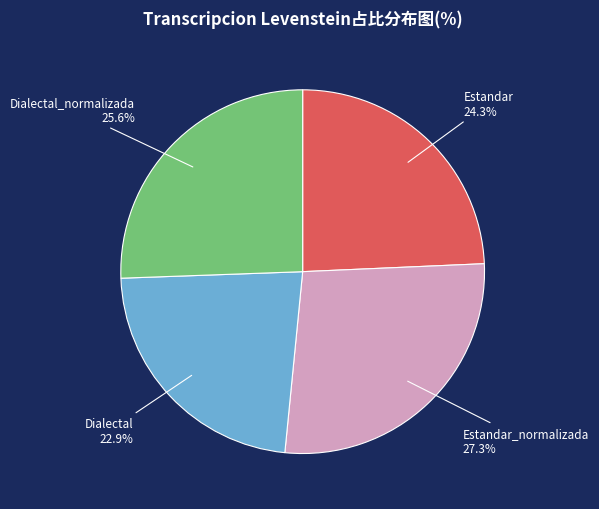

Is there a majority slice in this chart?

No